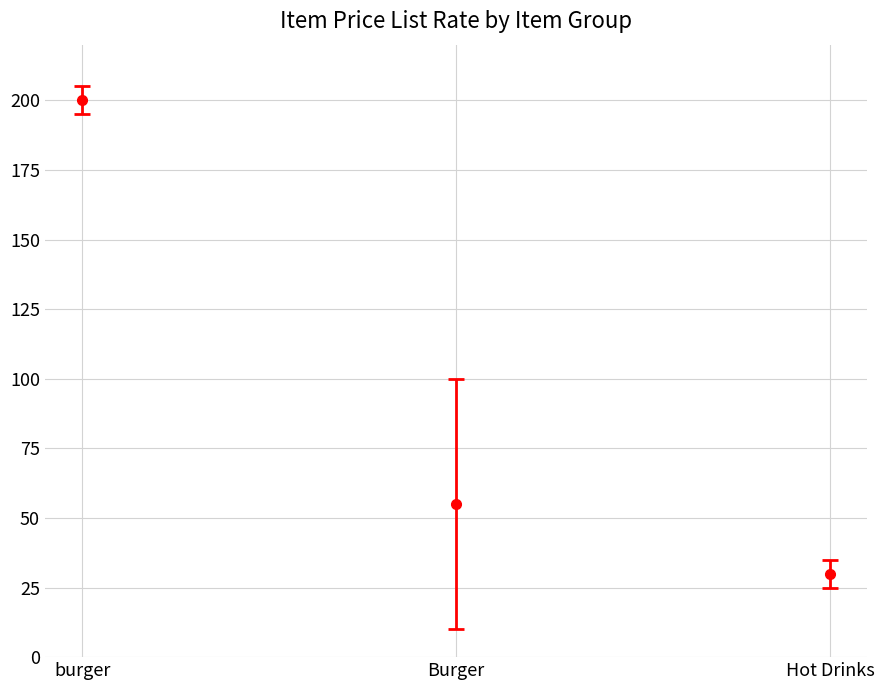

The value at Burger is 180. True or false?

False